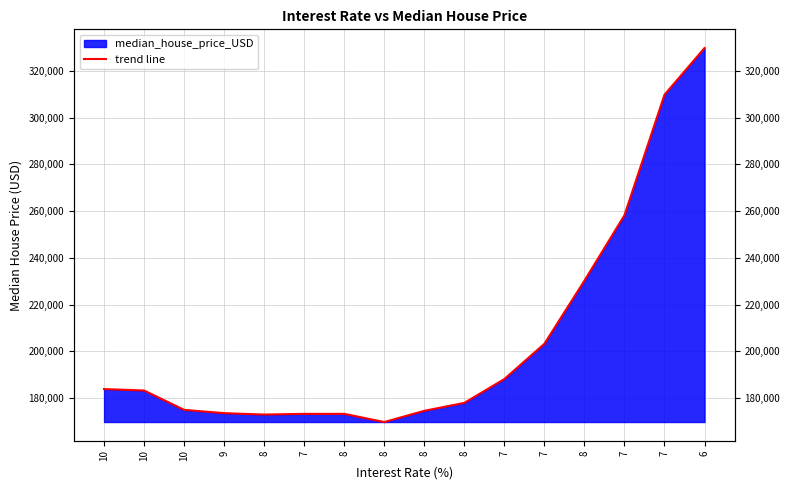

List the labels in order of value, largest first.

6, 7, 7, 8, 7, 7, 10, 10, 8, 10, 8, 9, 7, 8, 8, 8